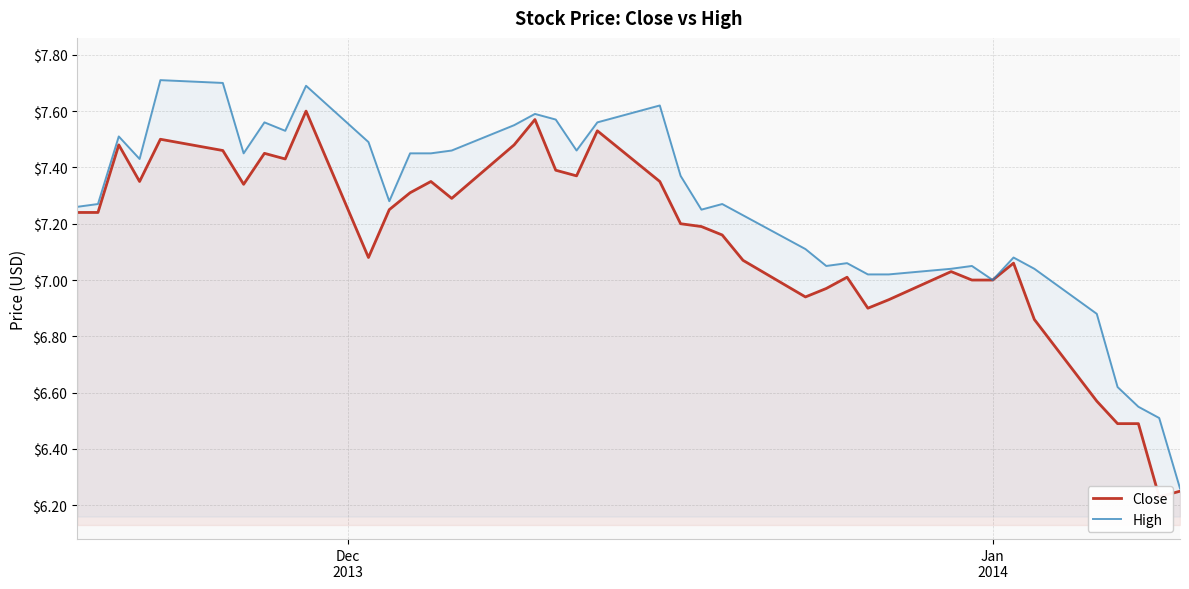

What is the difference between the maximum and minimum values in the High series?

1.5